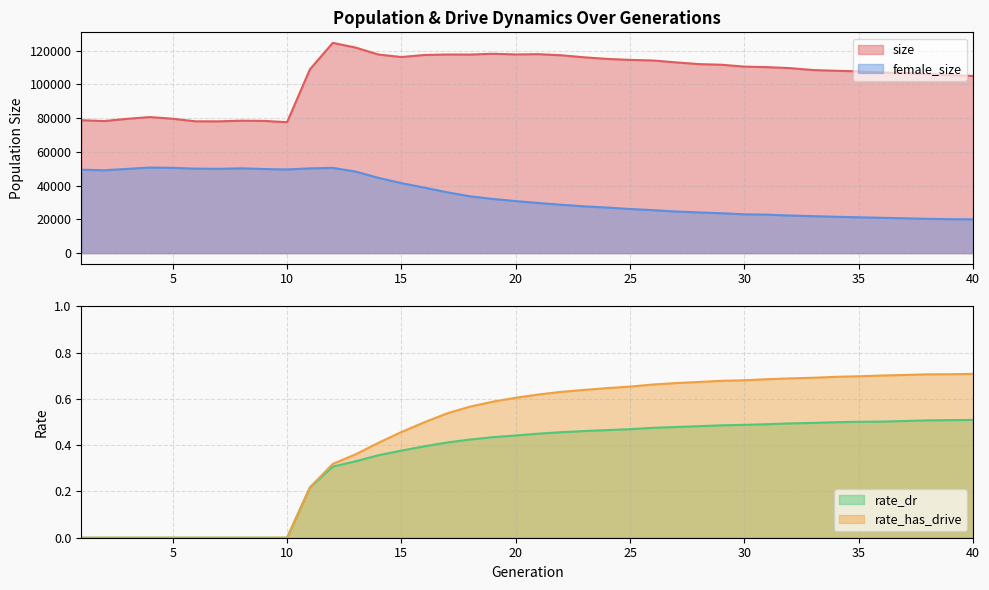

True or false: rate_dr and female_size intersect in this chart.

False